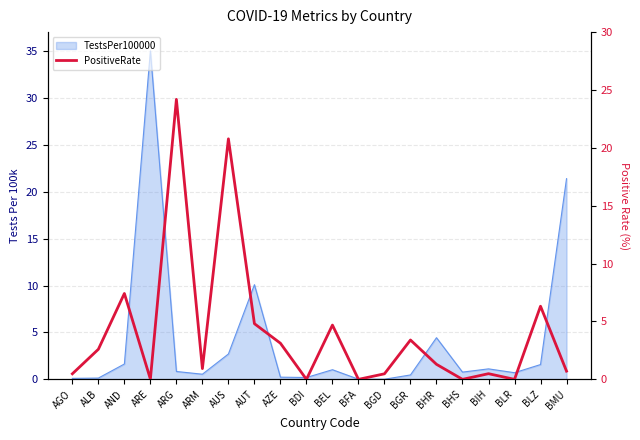

What is the label of the 17th point from the right?

ARE